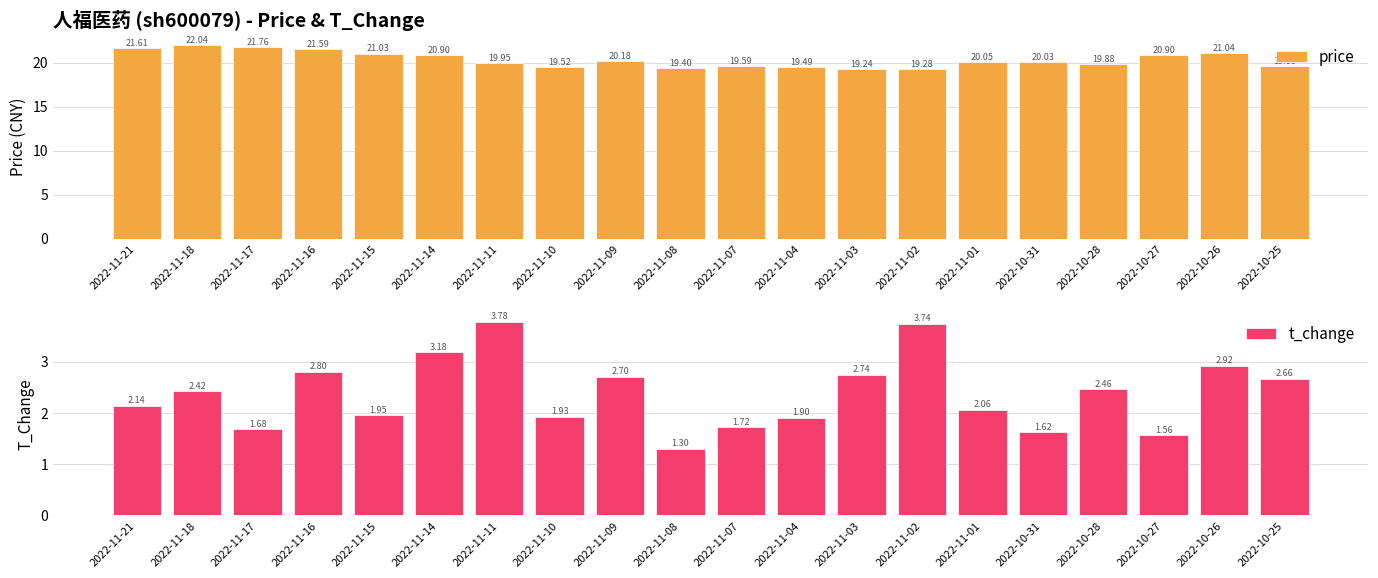

Reading left to right, transcribe all the data shown in this chart.

price: 21.6	22.0	21.8	21.6	21.0	20.9	19.9	19.5	20.2	19.4	19.6	19.5	19.2	19.3	20.1	20.0	19.9	20.9	21.0	19.7
t_change: 2.1	2.4	1.7	2.8	1.9	3.2	3.8	1.9	2.7	1.3	1.7	1.9	2.7	3.7	2.1	1.6	2.5	1.6	2.9	2.7